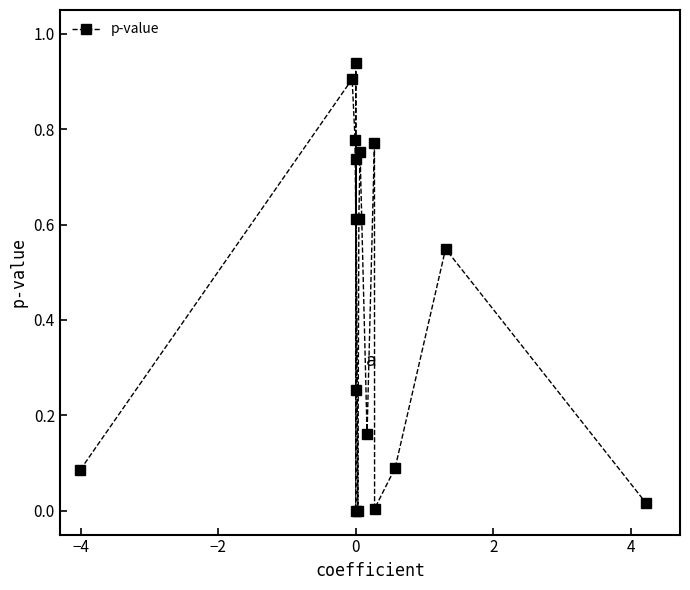

How many interior local peaks (higher than both neighbors) does the data have?

6